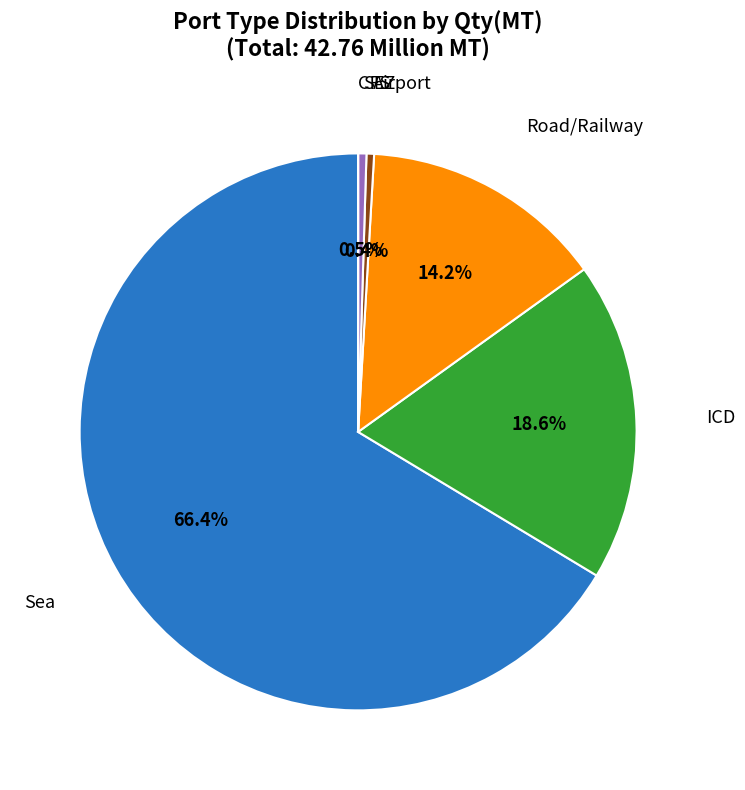

Is there any slice that represents more than half of the pie?

Yes